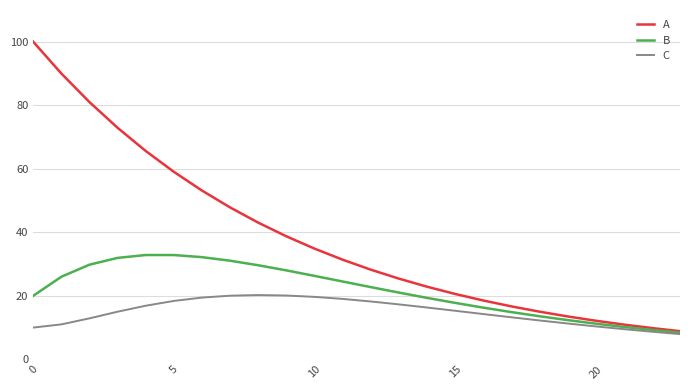

What is the average value of the C series?

14.9